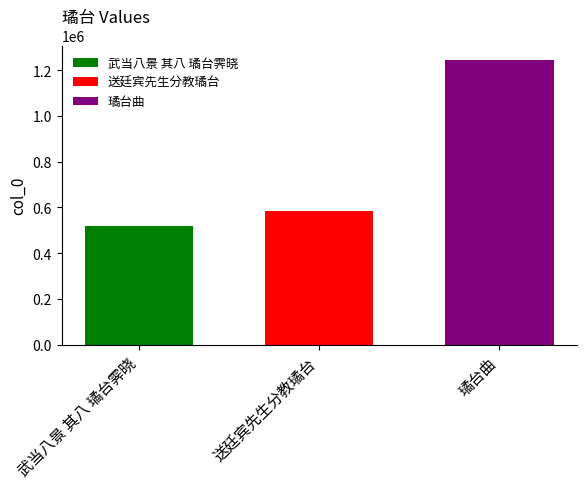

List the labels in order of 送廷宾先生分教璚台 value, largest first.

送廷宾先生分教璚台